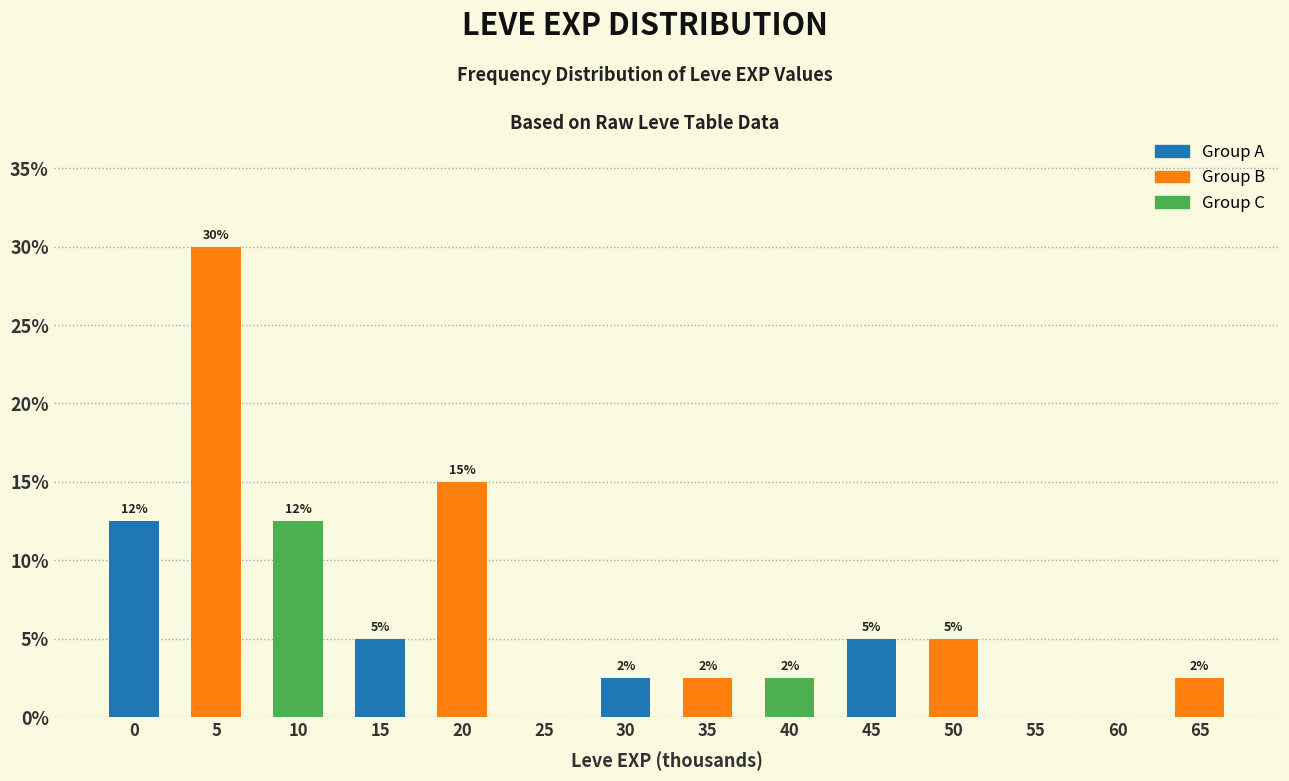

Are the bars horizontal?

No